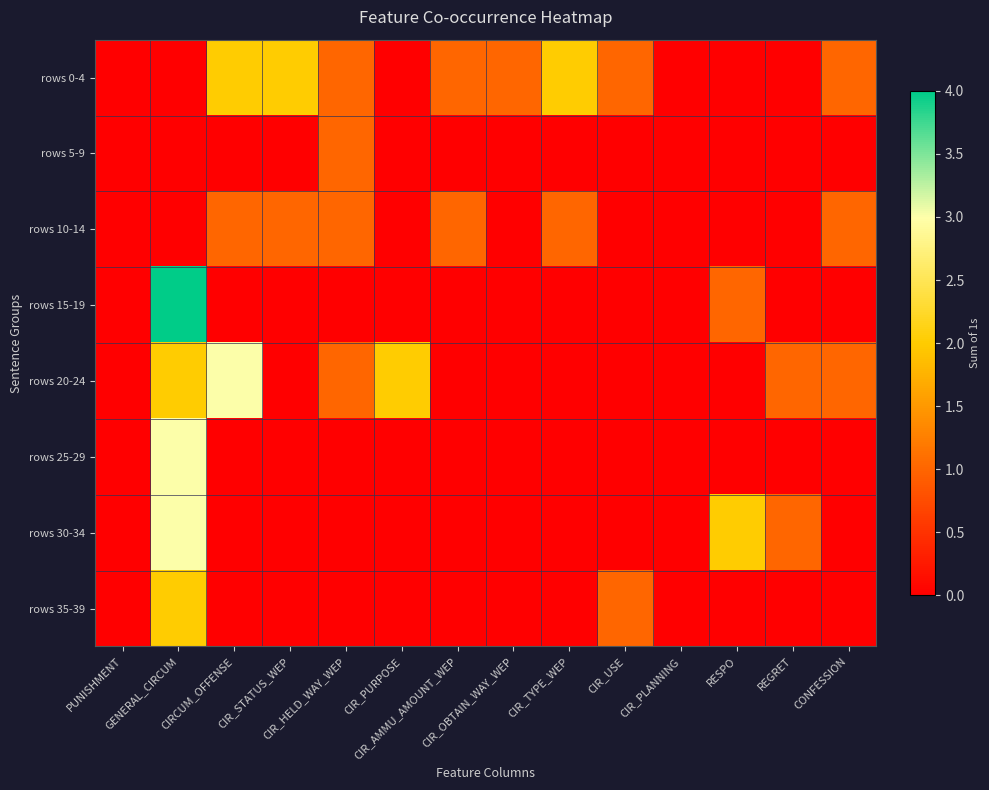

Which has a higher value, CIR_USE or CONFESSION?

CIR_USE